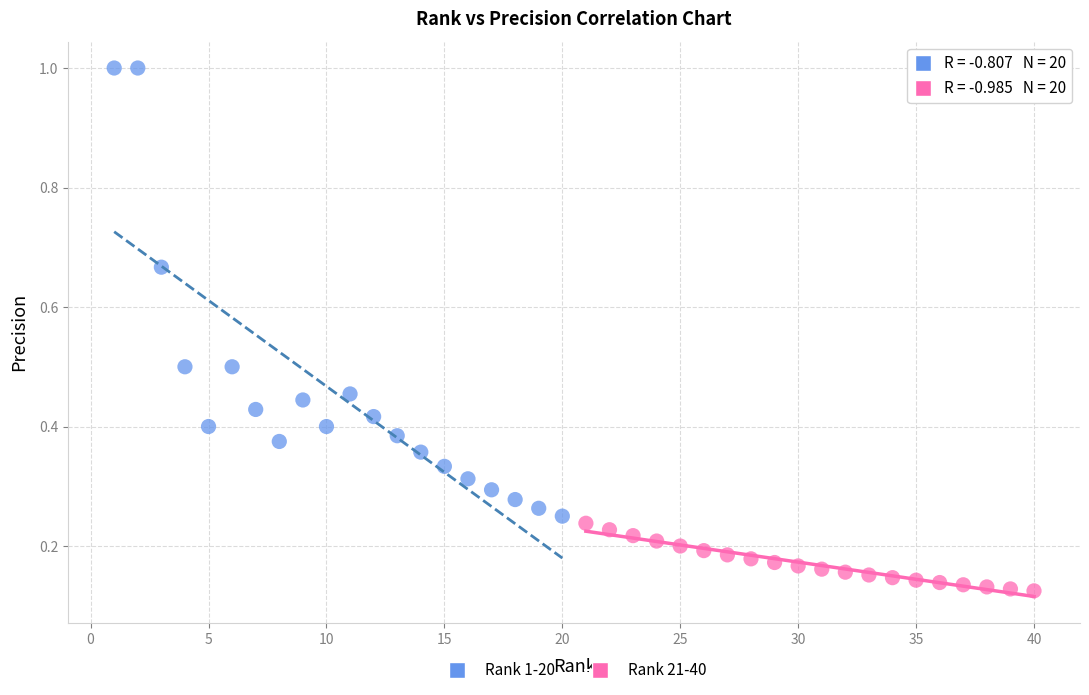

Which series has the largest Y range (max minus min)?

Rank 1-20